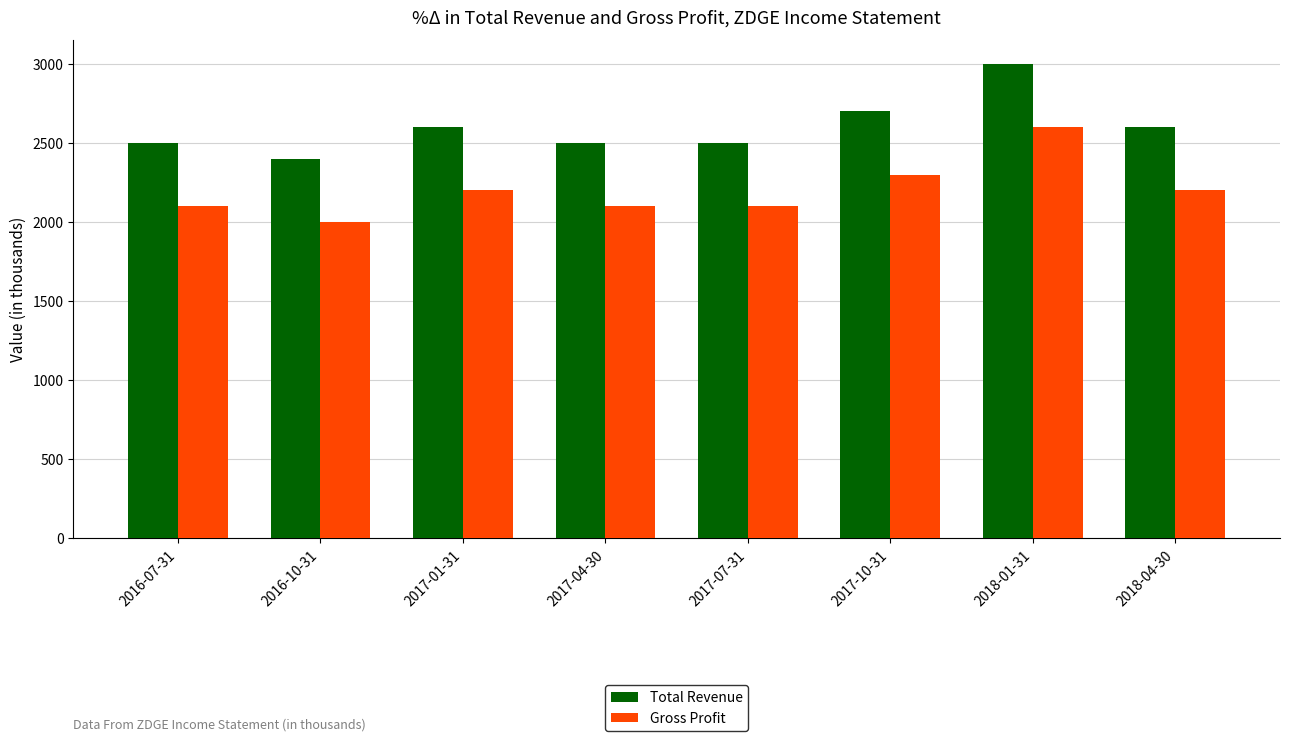

What position from the left is 2018-01-31?

7